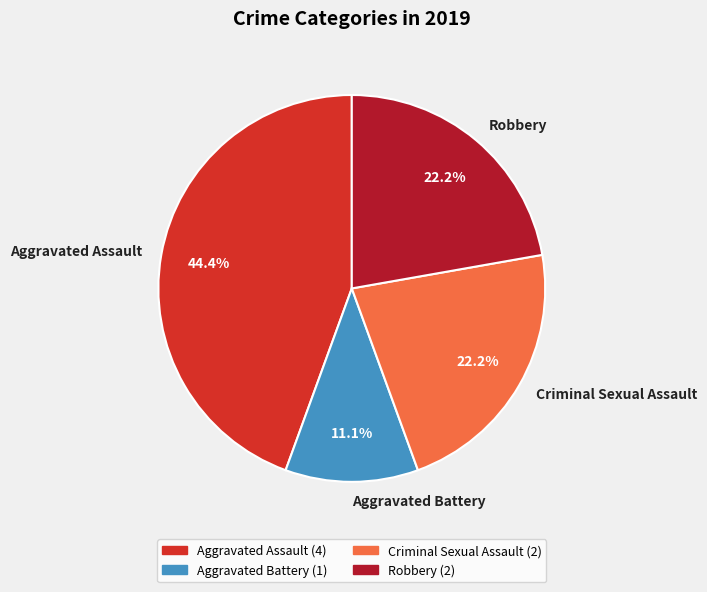

Is there a majority slice in this chart?

No